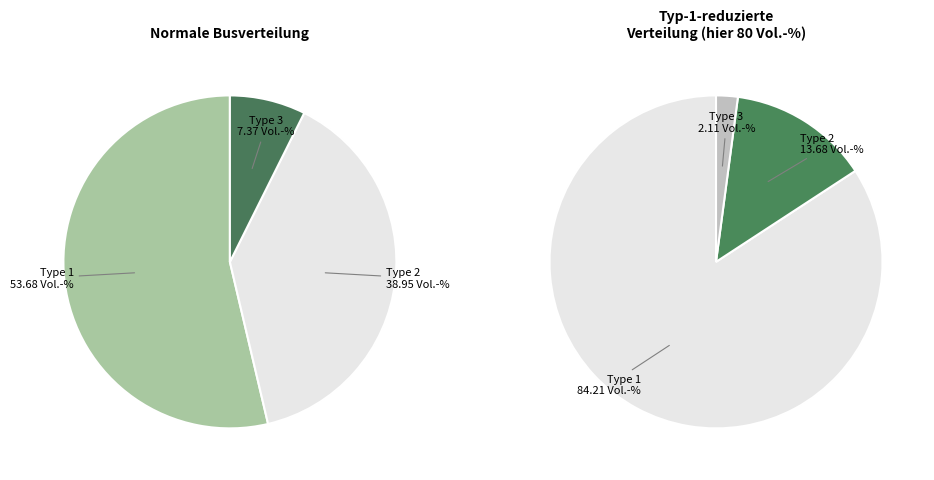

True or false: Type 1 (BUS_TYPE=1) accounts for 68% of the total.

False